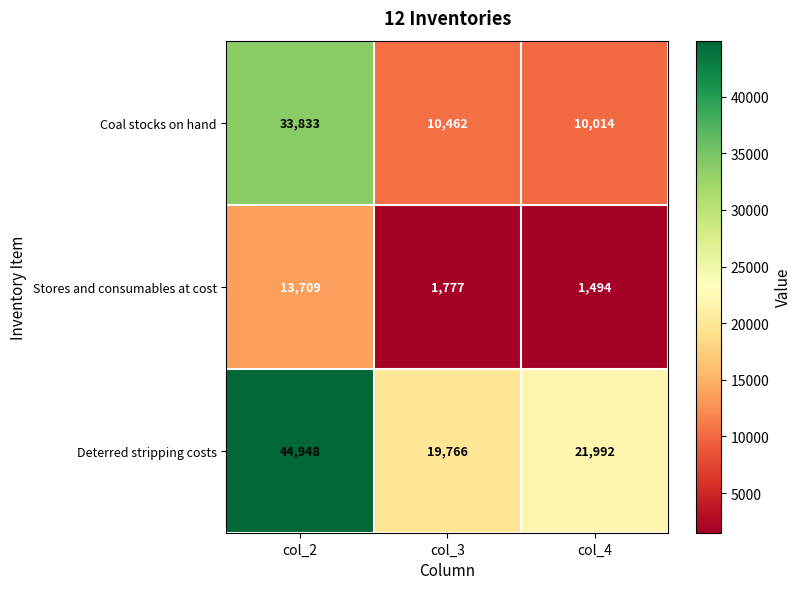

Which series has the largest range (max minus min)?

Deterred stripping costs